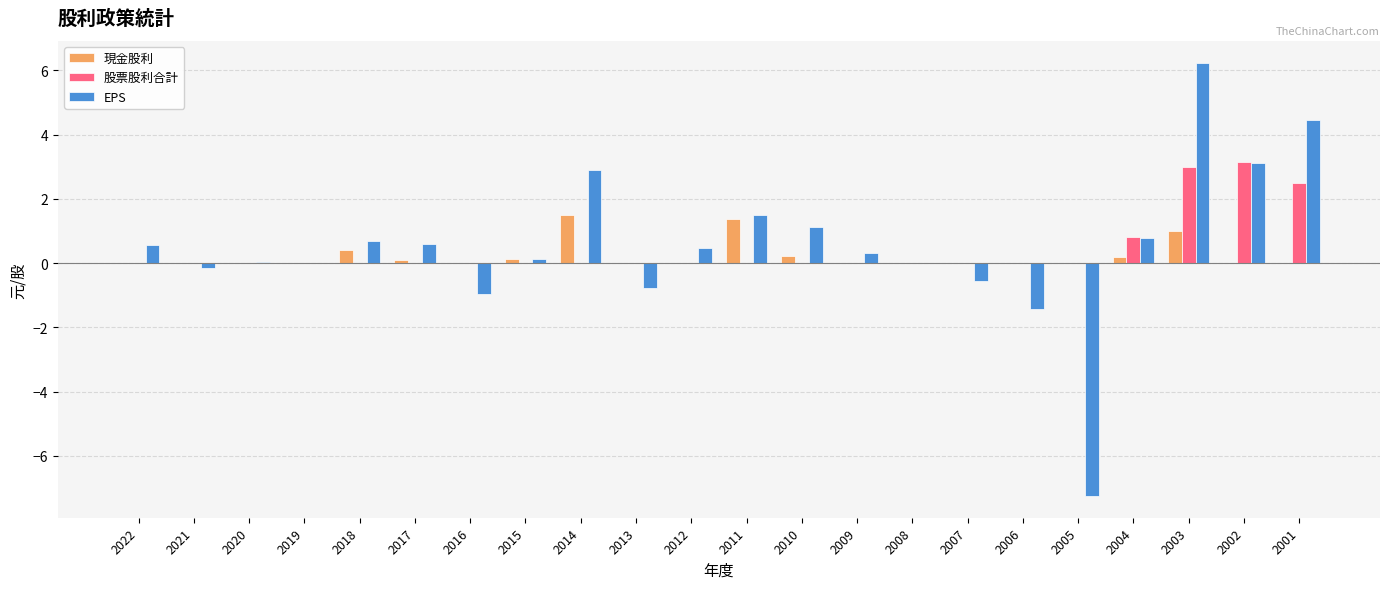

What is the average value of the 現金股利 series?

0.2